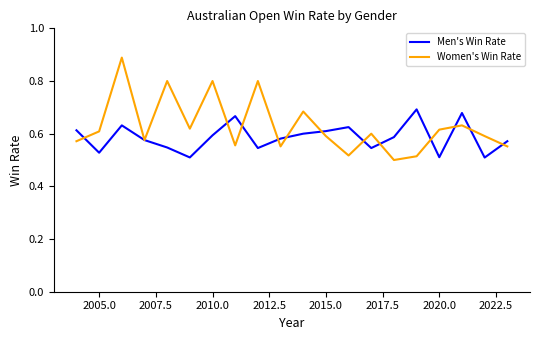

Rank the series by their average value, from lowest to highest.

Men's Win Rate, Women's Win Rate